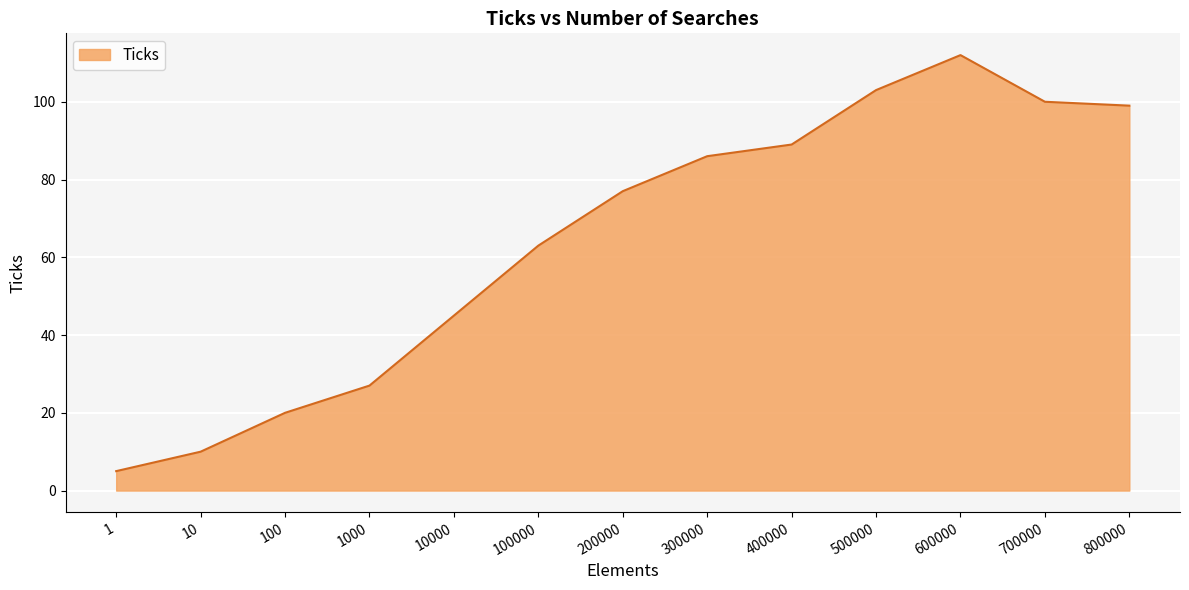

Which label corresponds to the largest value in the chart?

600000